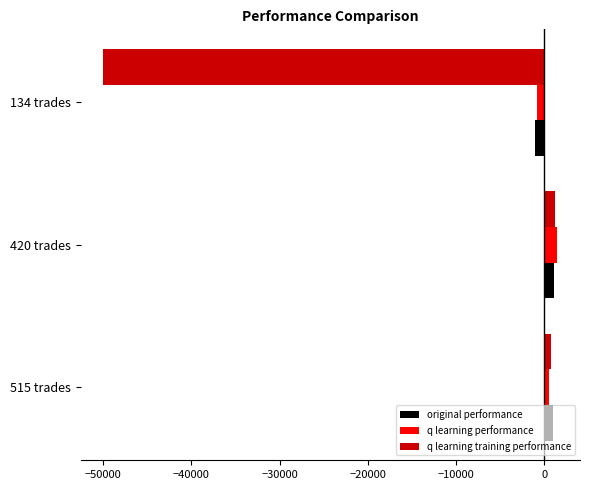

What is the total value across all series at 420 trades?

3878.6